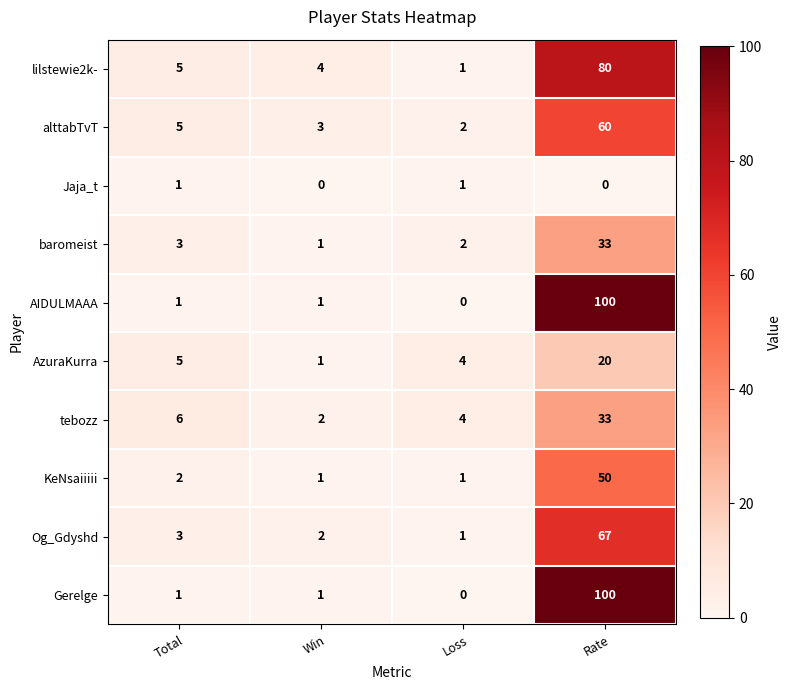

True or false: KeNsaiiiii has a value of 20 at Rate.

False